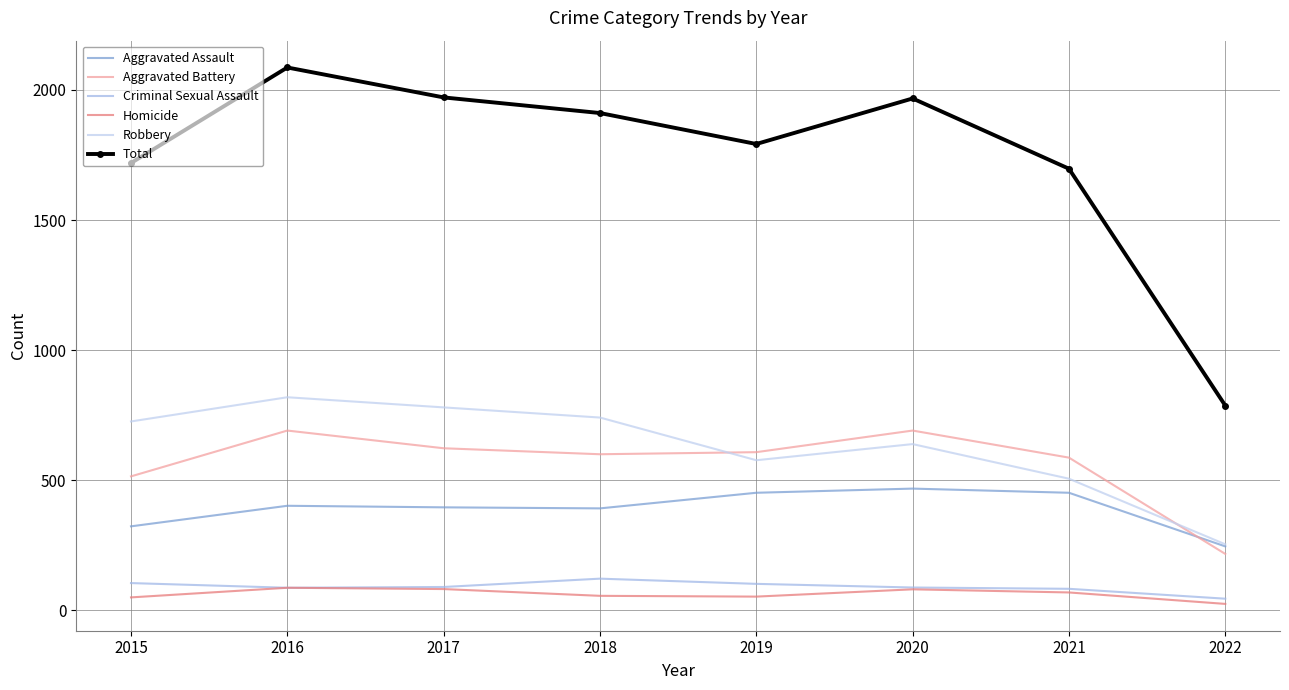

What is the difference between the maximum and minimum values in the Criminal Sexual Assault series?

77